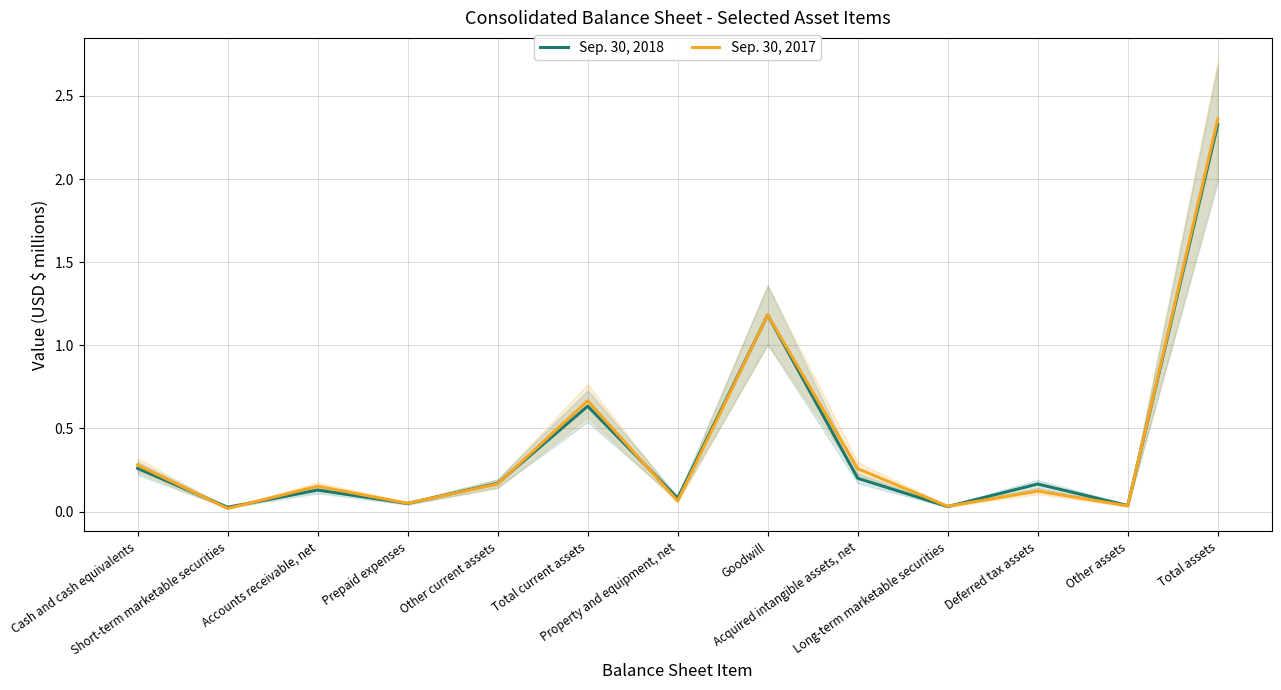

List the series in order of their peak value, highest first.

Sep. 30, 2017, Sep. 30, 2018